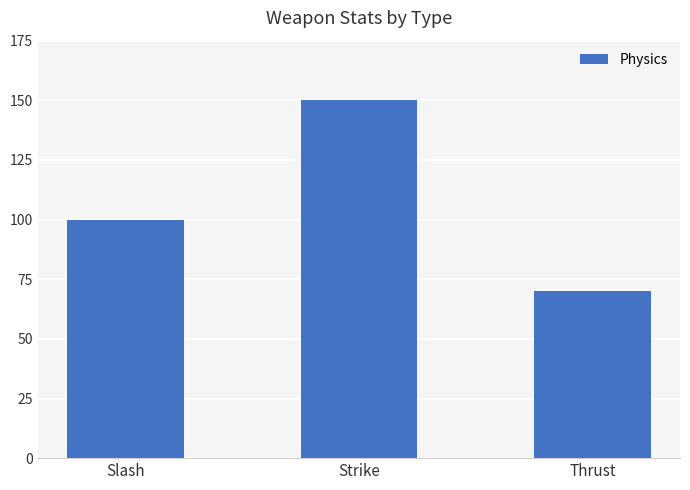

Which label corresponds to the smallest value in the chart?

Thrust